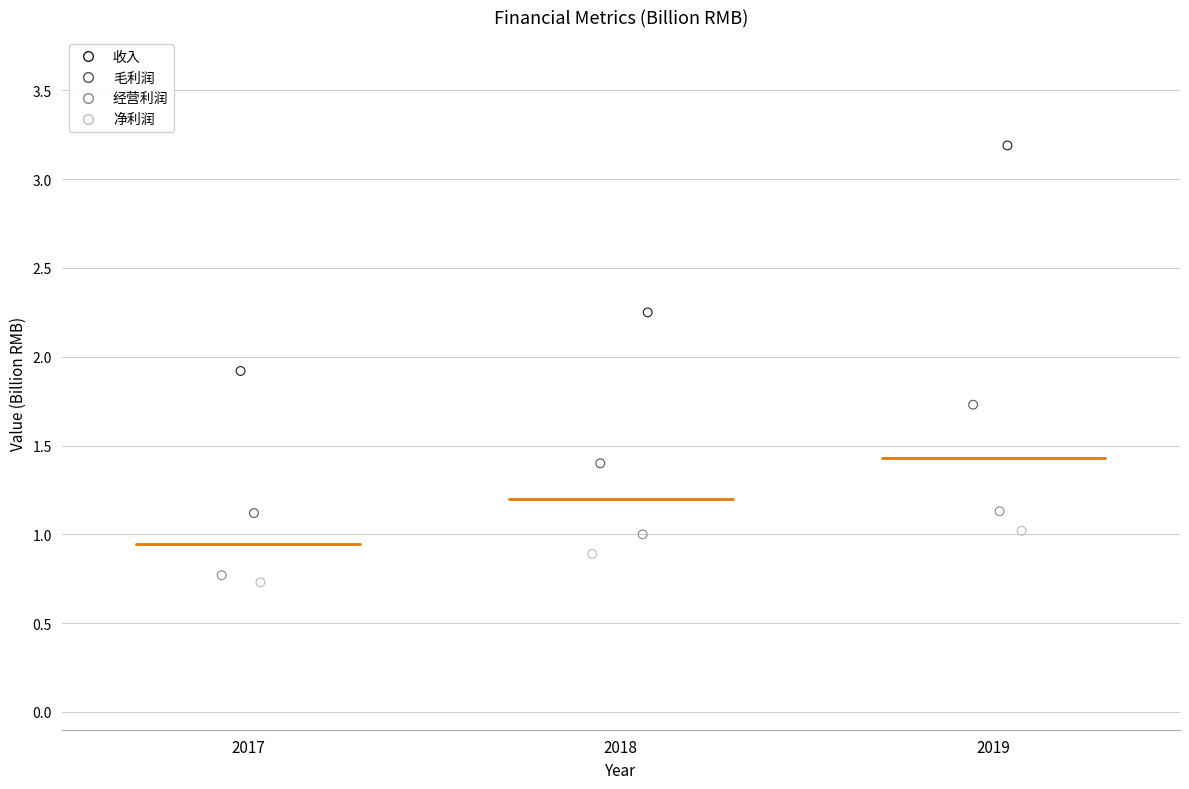

Which series reaches the minimum Y coordinate?

净利润